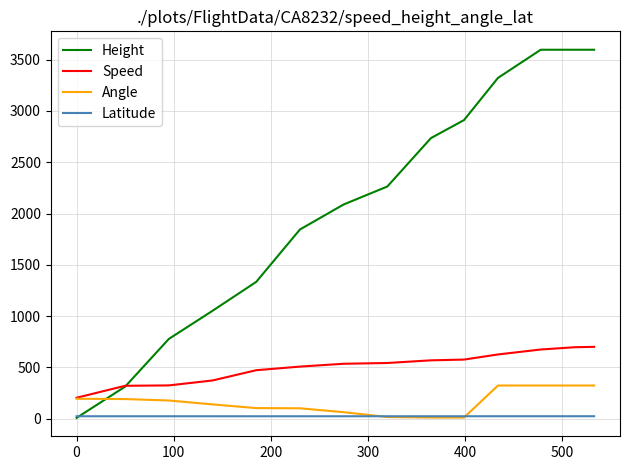

Which series has the largest total across all categories?

Height